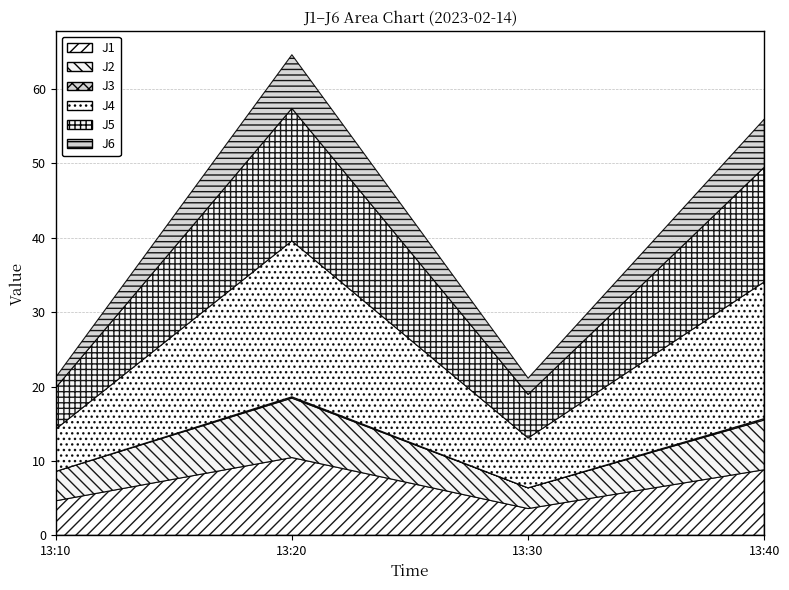

What is the difference between the J5 values at 13:20 and 13:30?

12.0